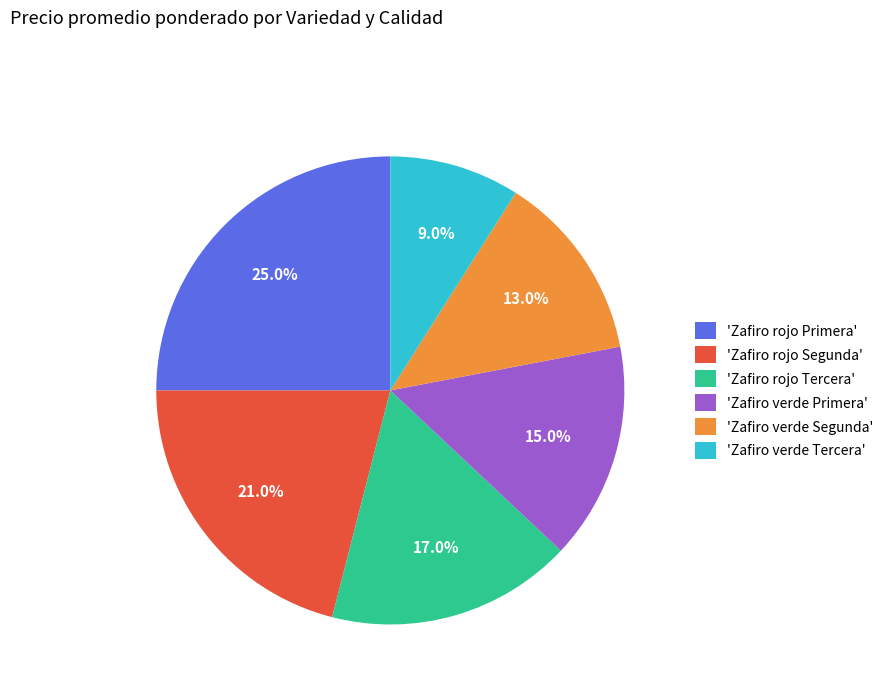

Rank the categories by value from highest to lowest.

'Zafiro rojo Primera', 'Zafiro rojo Segunda', 'Zafiro rojo Tercera', 'Zafiro verde Primera', 'Zafiro verde Segunda', 'Zafiro verde Tercera'